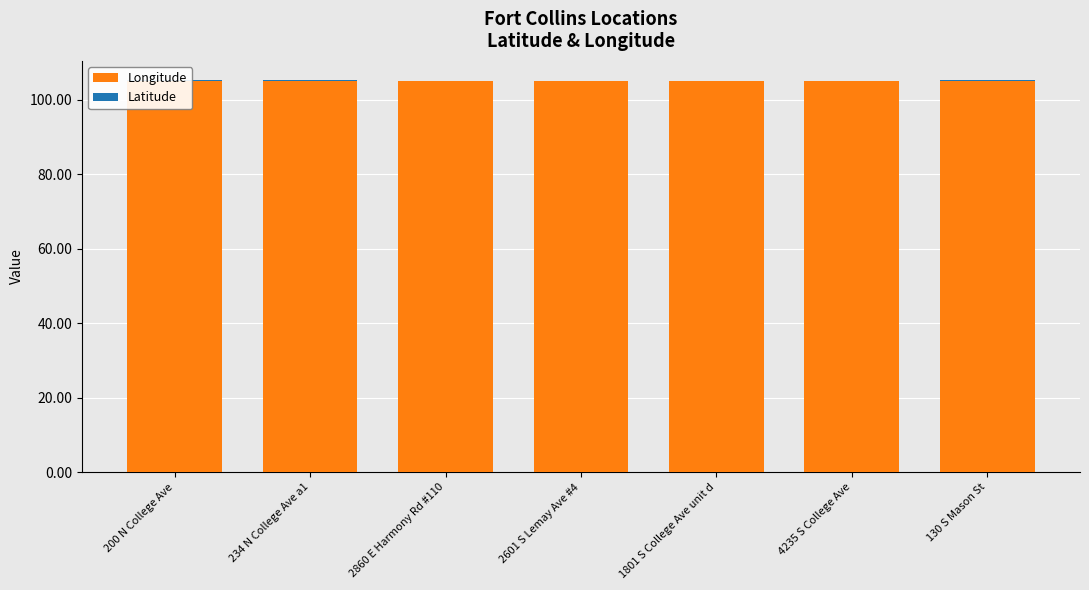

How many data points does each series have?

7